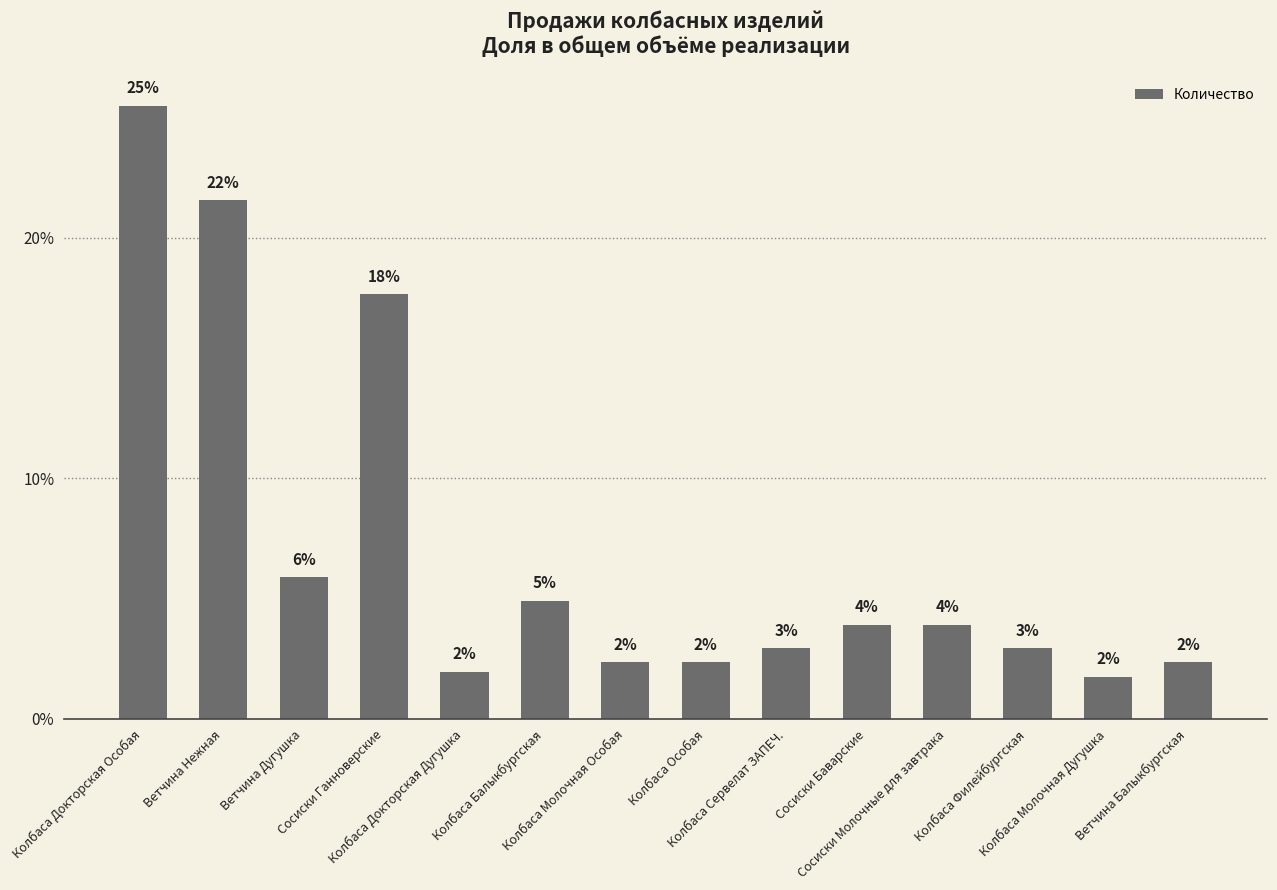

At which category does the chart reach its peak across all series?

Колбаса Докторская Особая